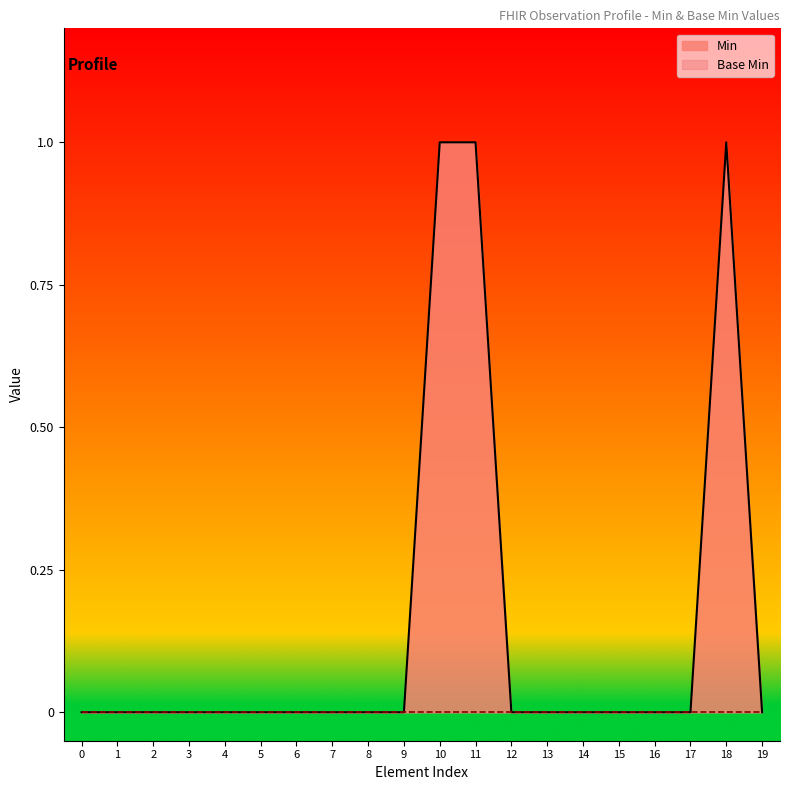

Which series has the largest total across all categories?

Min